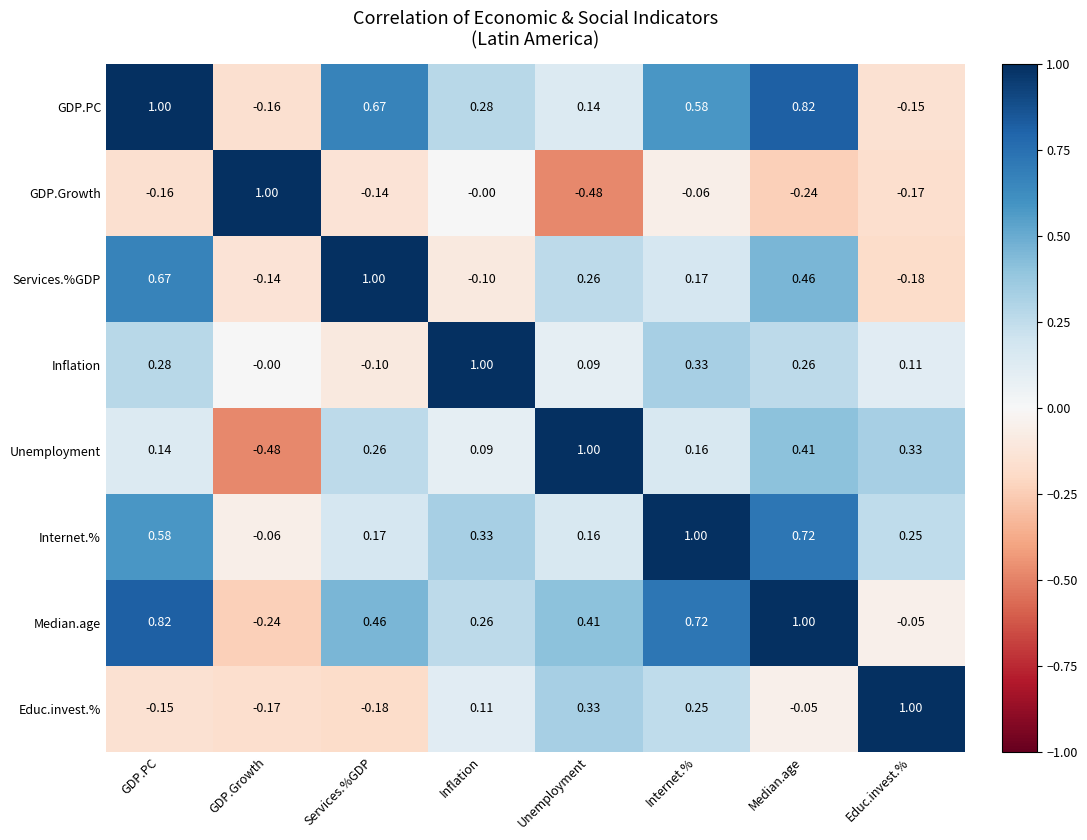

At Educ.invest.%, list the series in order from smallest to largest.

Services.%GDP, GDP.Growth, GDP.PC, Median.age, Inflation, Internet.%, Unemployment, Educ.invest.%